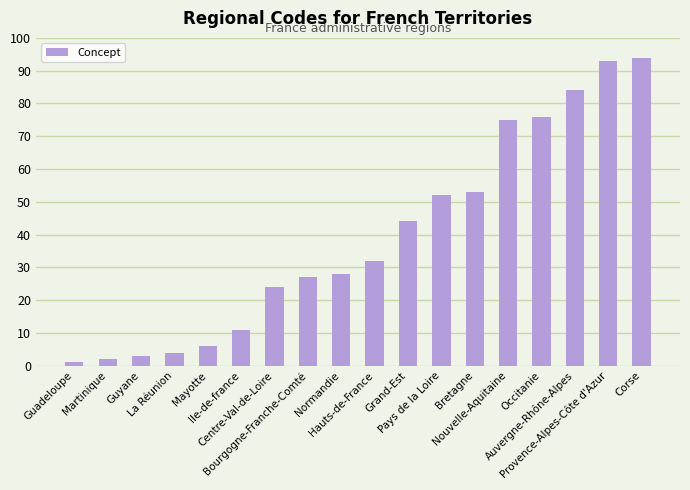

The value at La Réunion is 4. True or false?

True